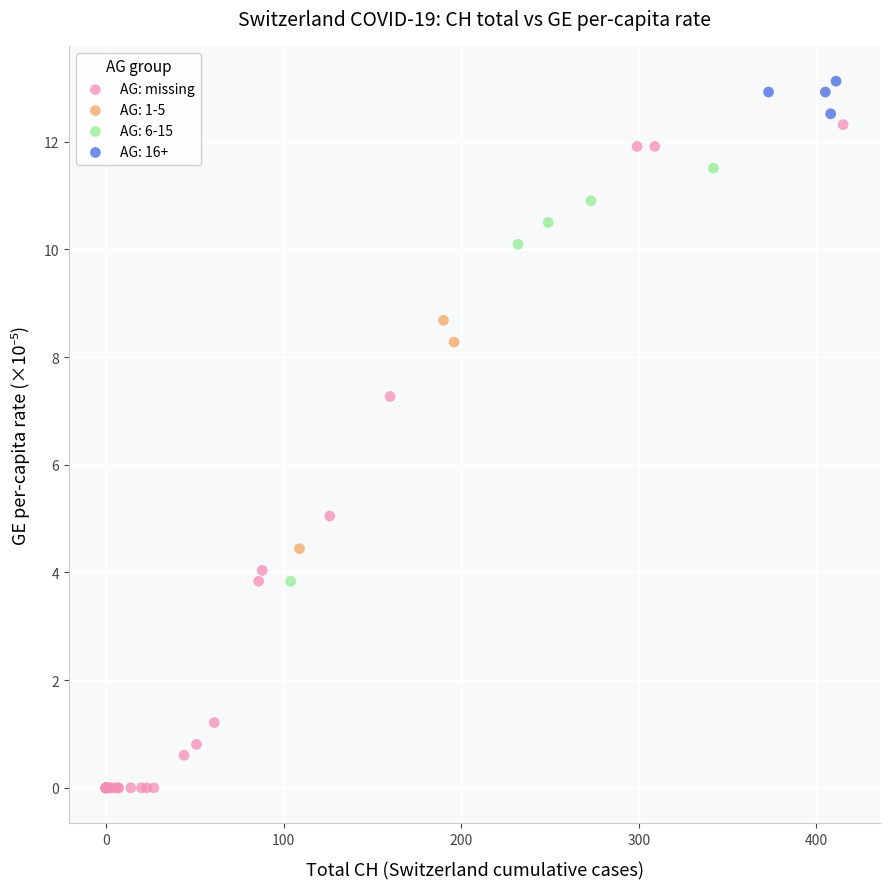

Which series reaches the minimum Y coordinate?

AG: missing